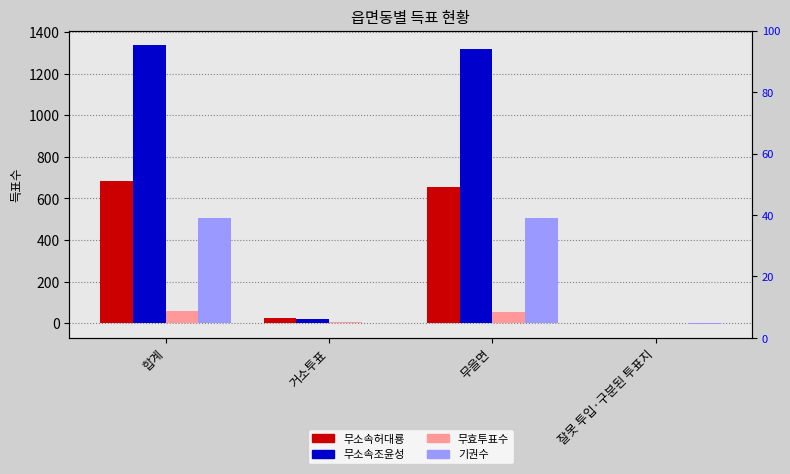

The 기권수 series shows 2 at 거소투표. True or false?

True